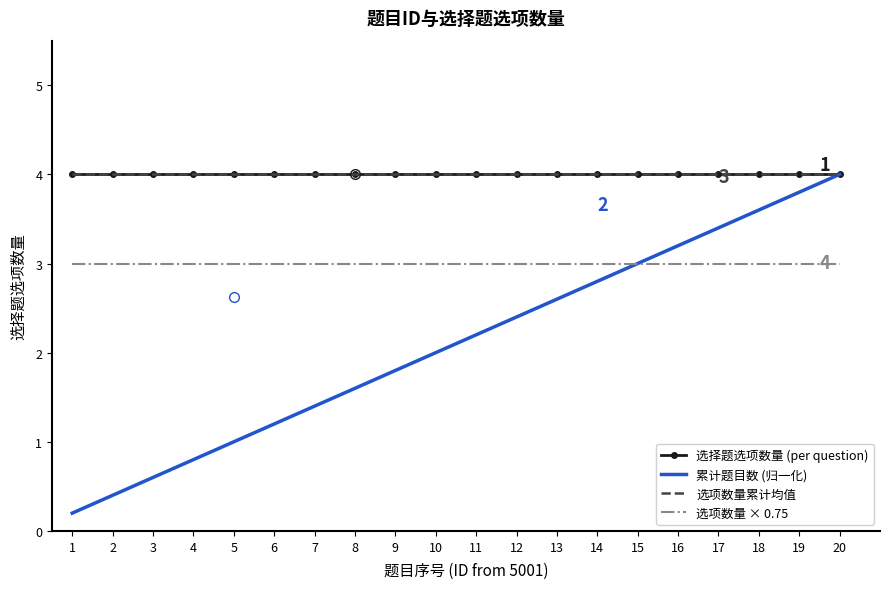

Read the 累计题目数 (归一化) value at 15.

3.0